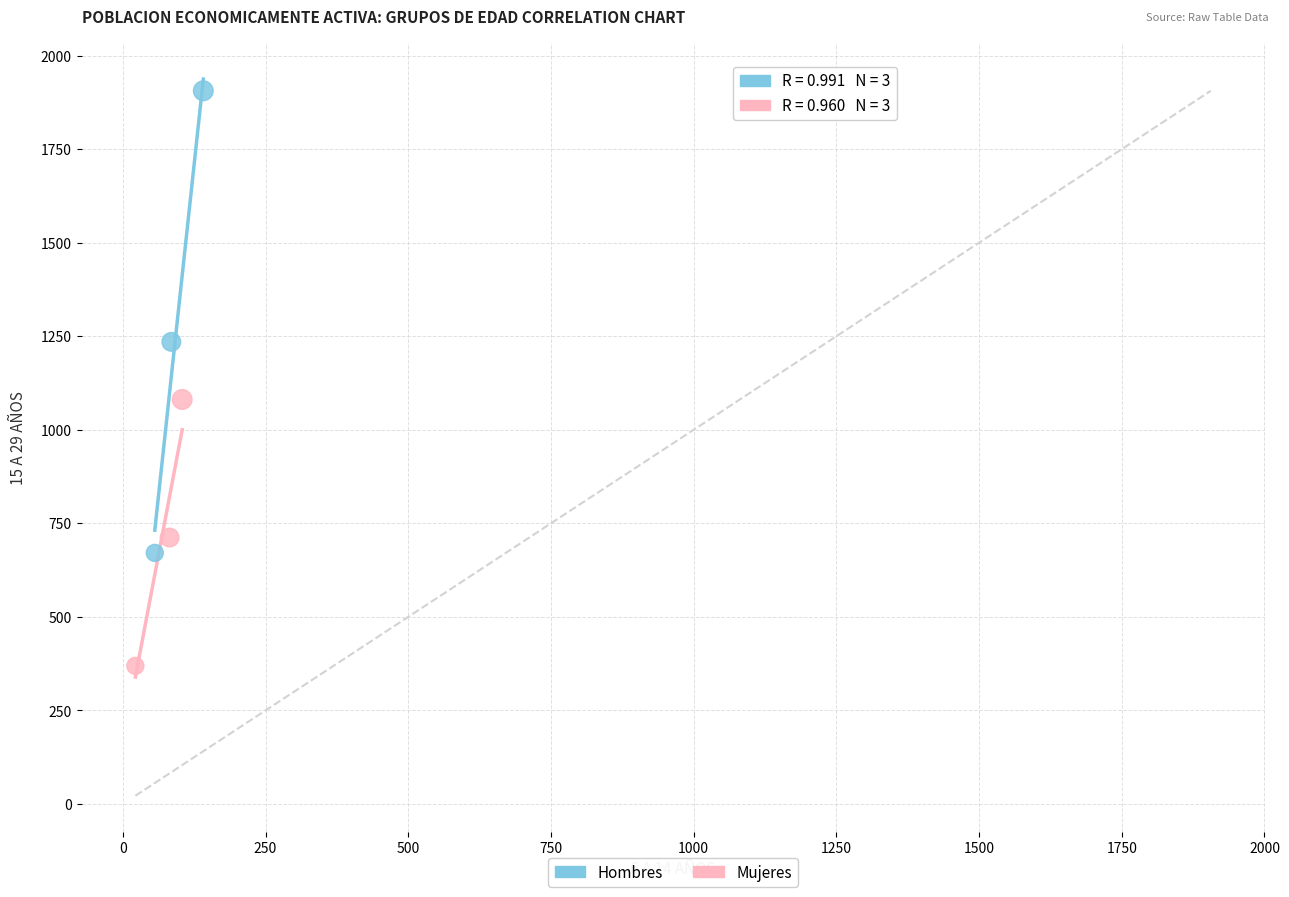

What are all the series names shown in the legend?

Hombres, Mujeres